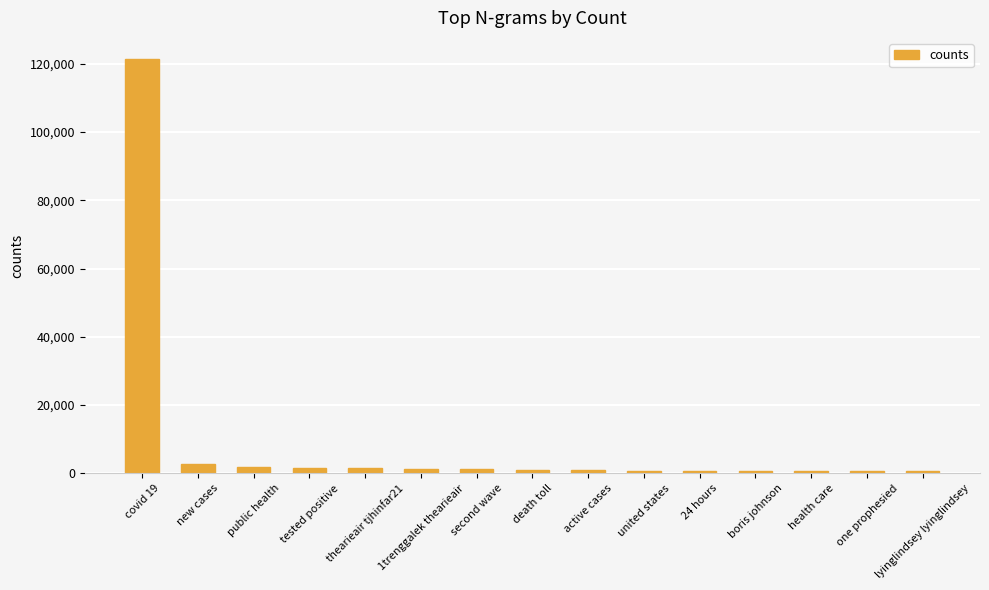

What is the ratio of the value at united states to the value at death toll?

0.8